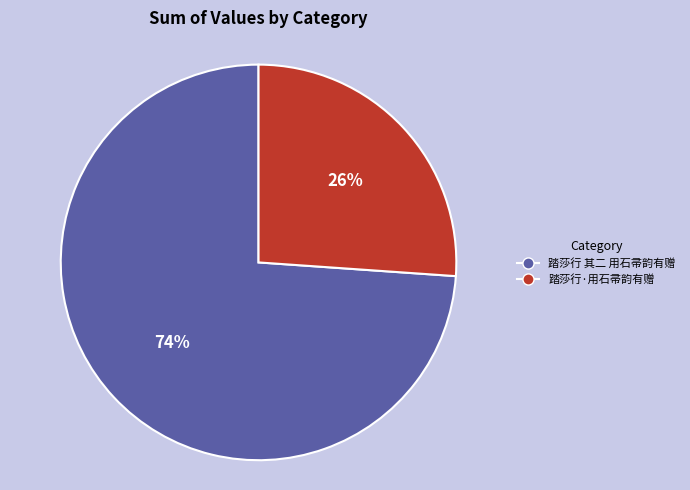

Rank the categories by value from highest to lowest.

踏莎行 其二 用石帚韵有赠, 踏莎行·用石帚韵有赠